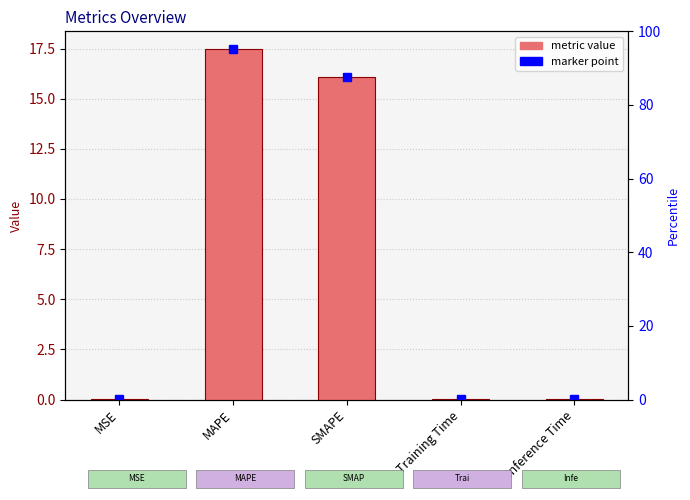

What is the sum of all values?

33.7